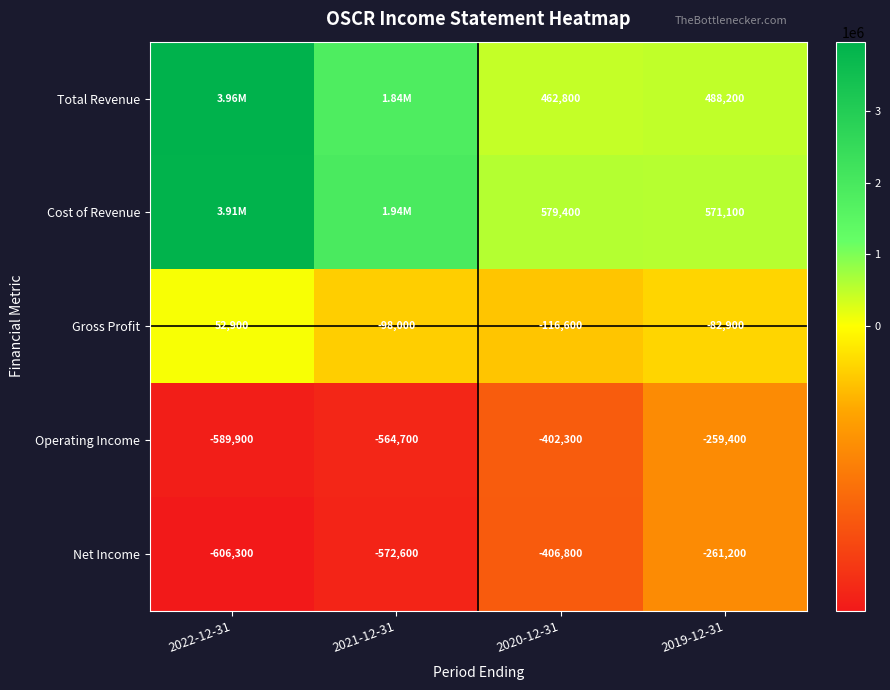

What is the difference between the highest and lowest values at 2022-12-31?

4569900